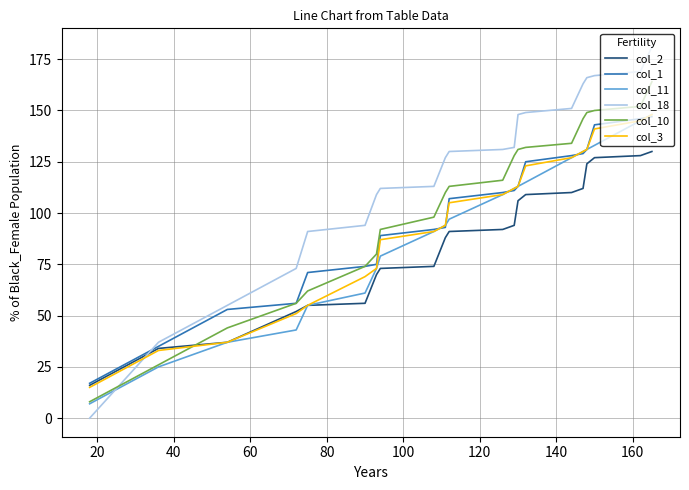

Which series has the largest range (max minus min)?

col_18